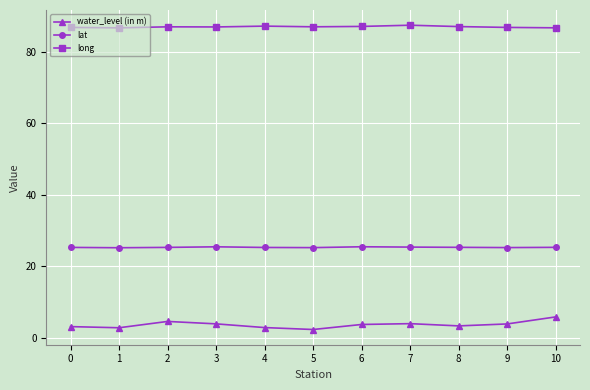

Is the value of lat at 2 greater than the value of water_level (in m) at 2?

Yes